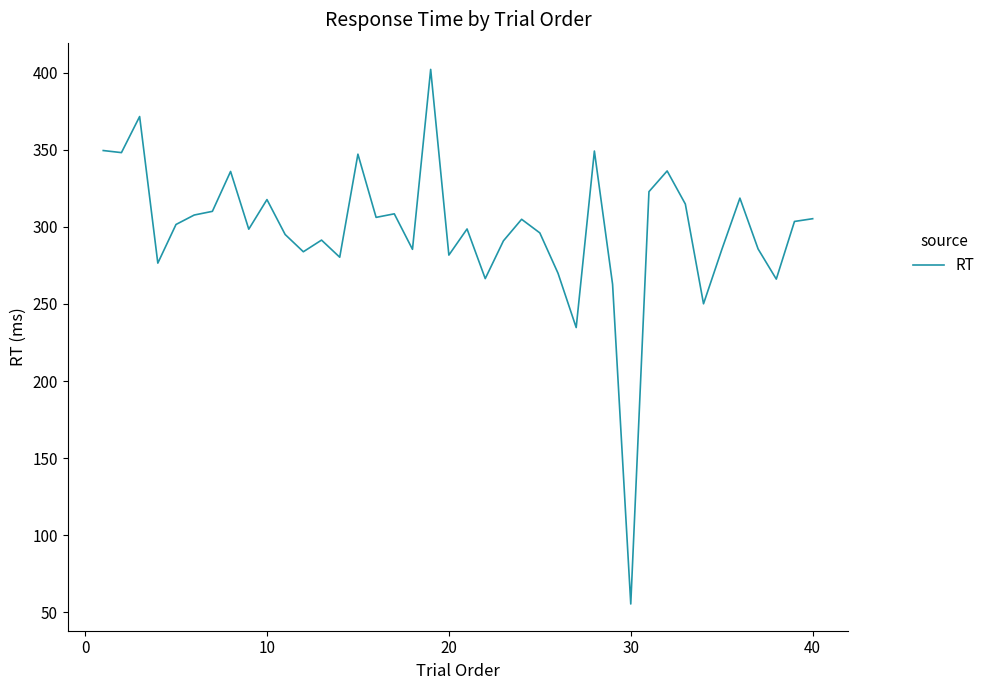

What is the minimum value shown in the chart?

55.3